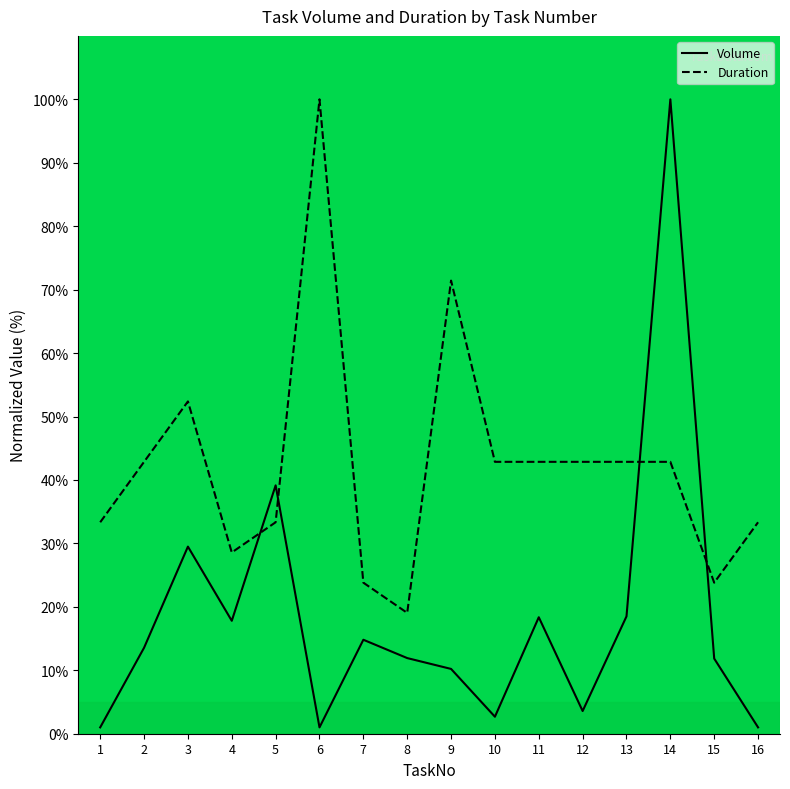

Is the value of Duration at 1 greater than the value of Volume at 1?

Yes